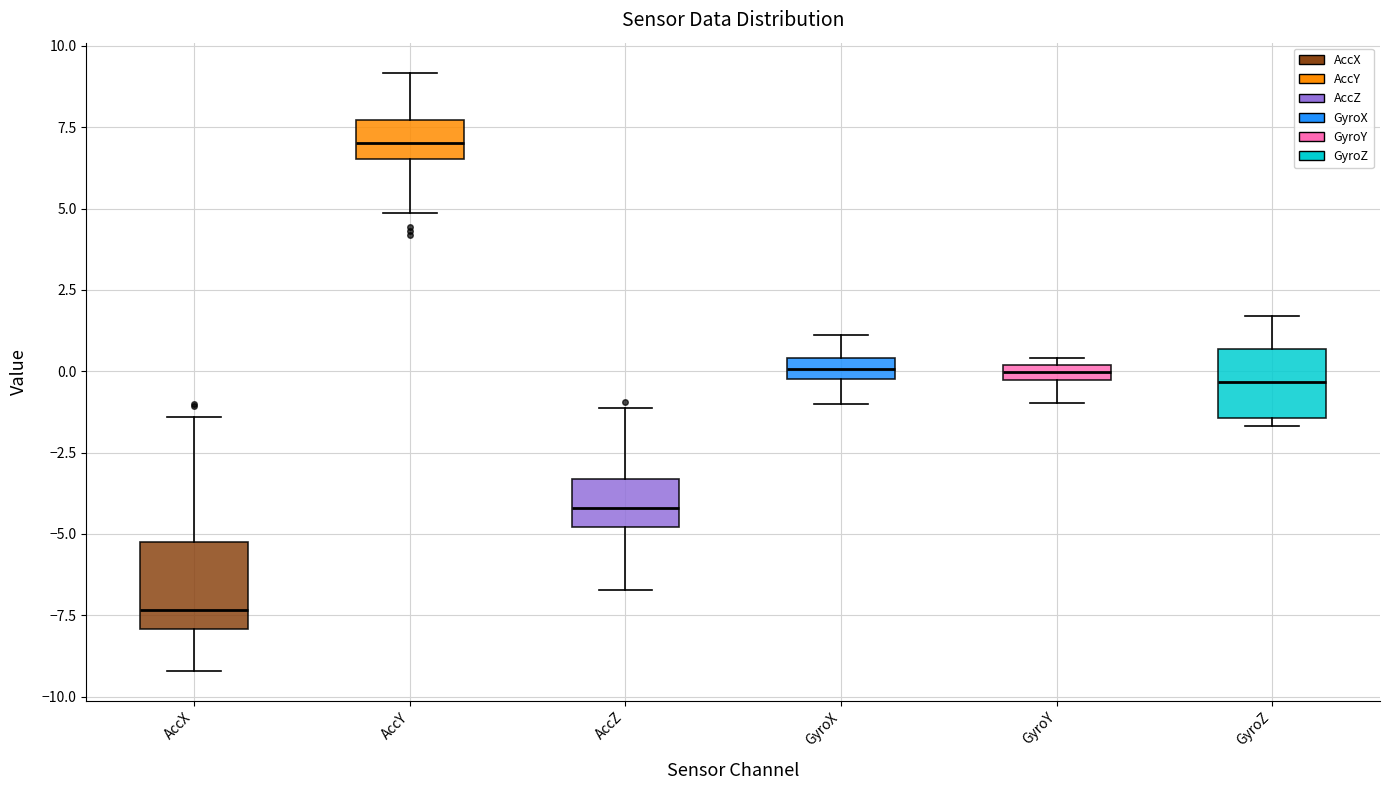

Which box's median line is the lowest?

AccX